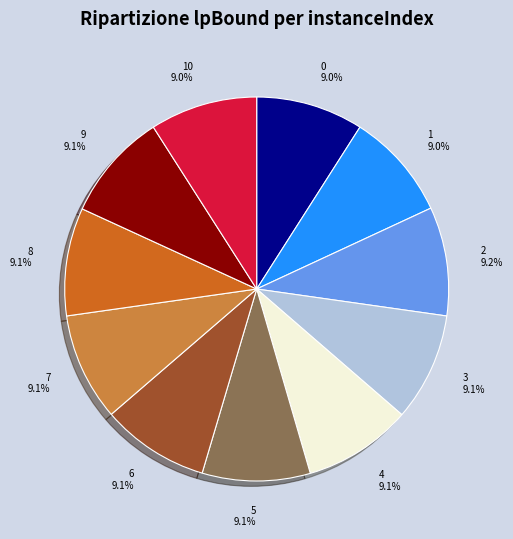

What is the ratio of the value at 8 to the value at 0?

1.0